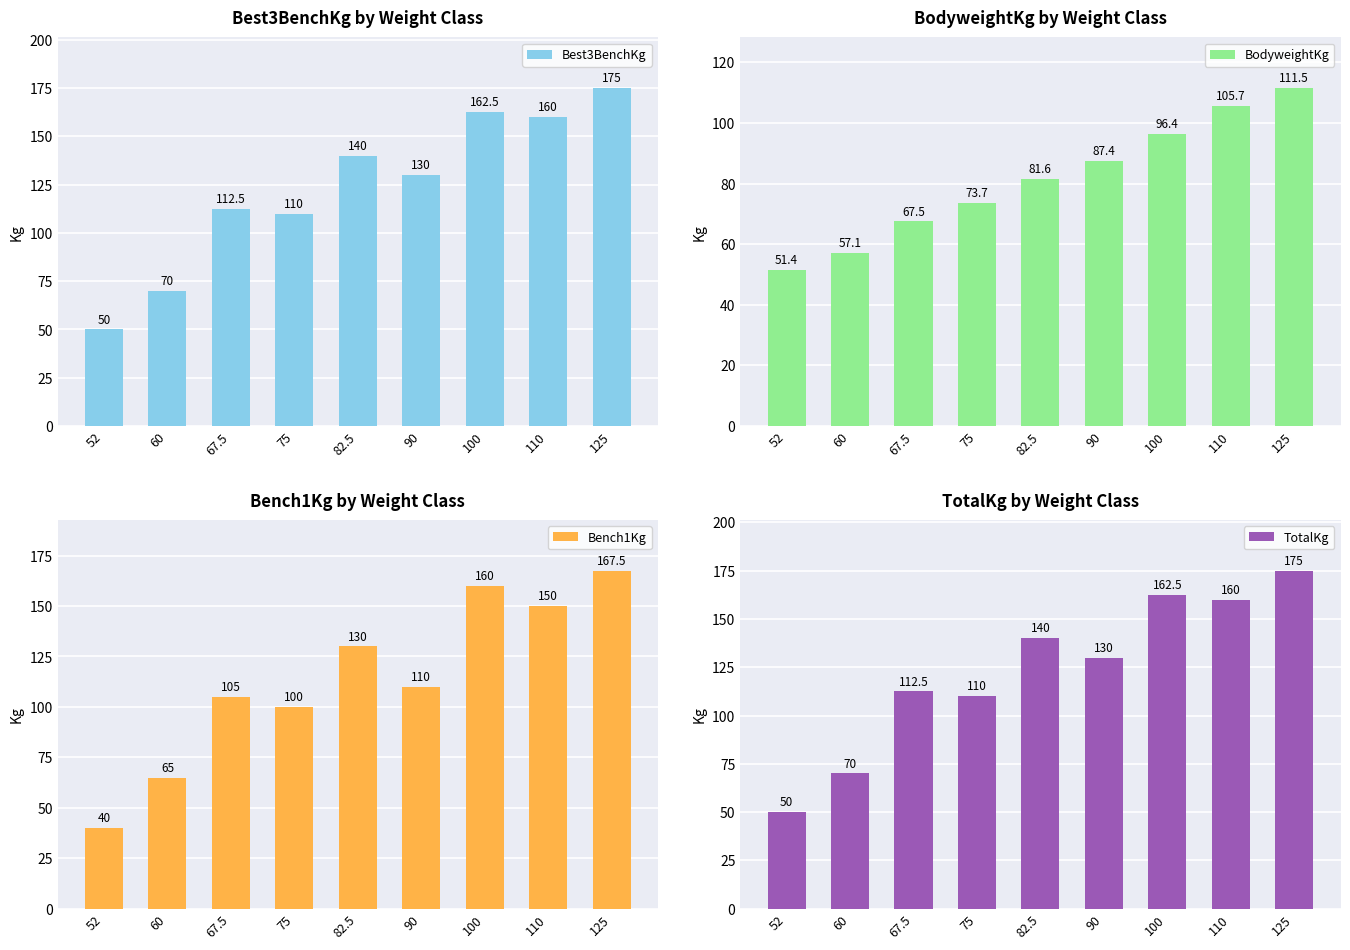

Are the bars horizontal?

No